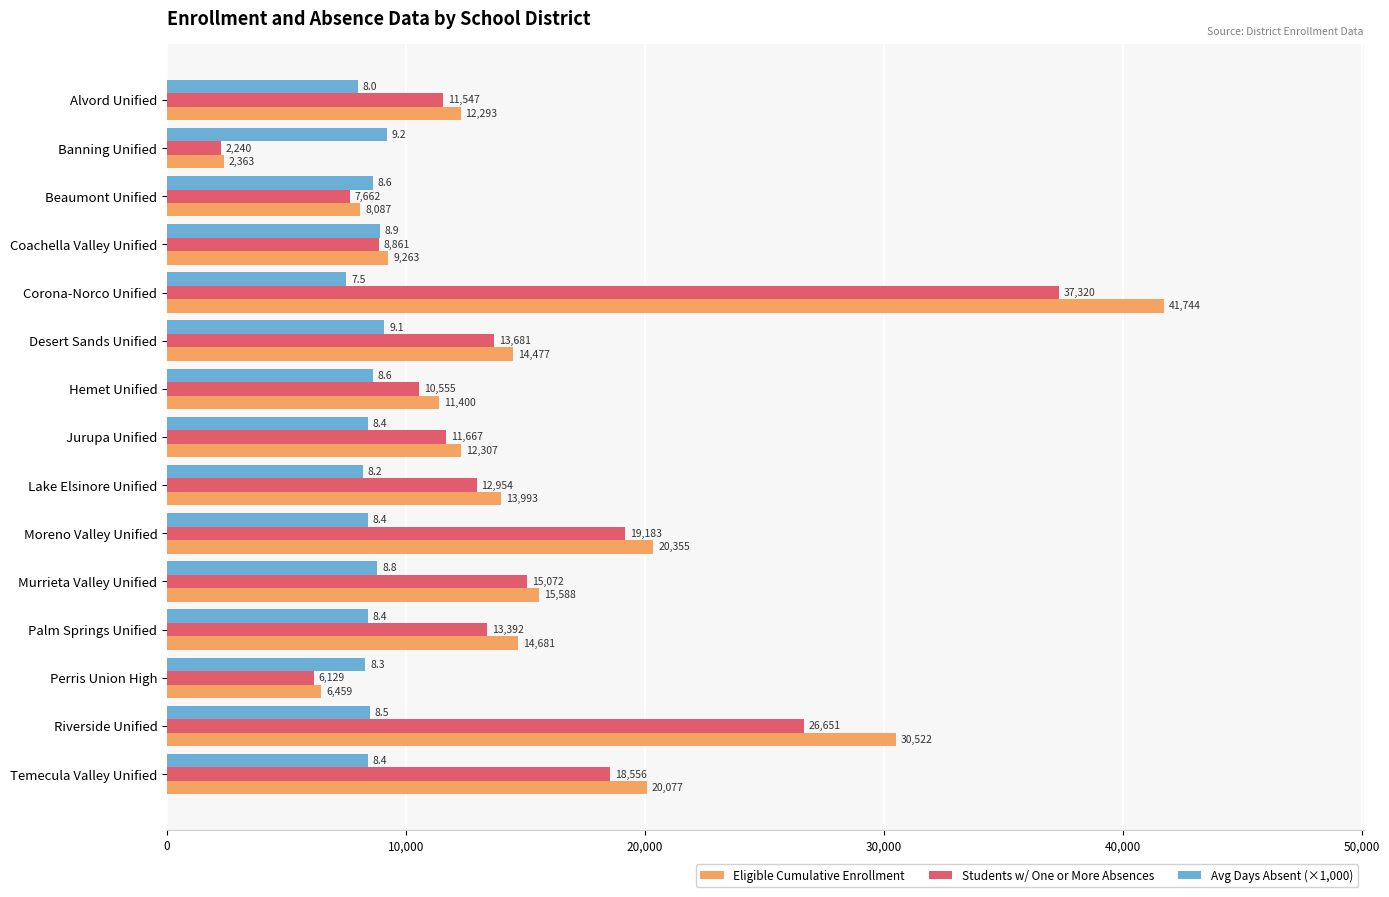

Rank the categories by Eligible Cumulative Enrollment value from highest to lowest.

Corona-Norco Unified, Riverside Unified, Moreno Valley Unified, Temecula Valley Unified, Murrieta Valley Unified, Palm Springs Unified, Desert Sands Unified, Lake Elsinore Unified, Jurupa Unified, Alvord Unified, Hemet Unified, Coachella Valley Unified, Beaumont Unified, Perris Union High, Banning Unified